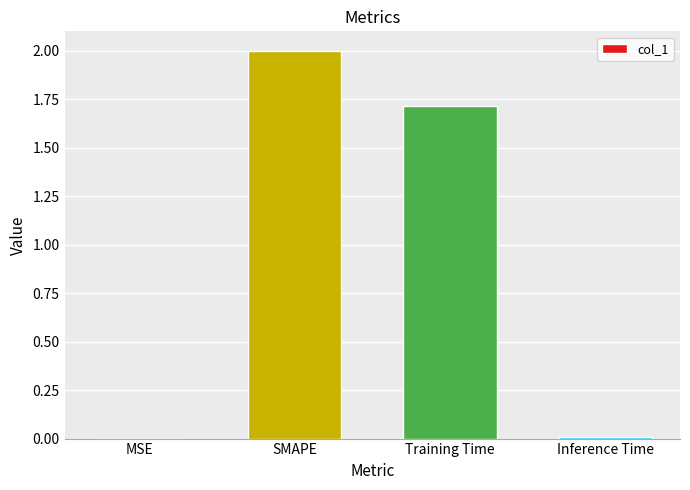

At which label is the value closest to 1?

Training Time